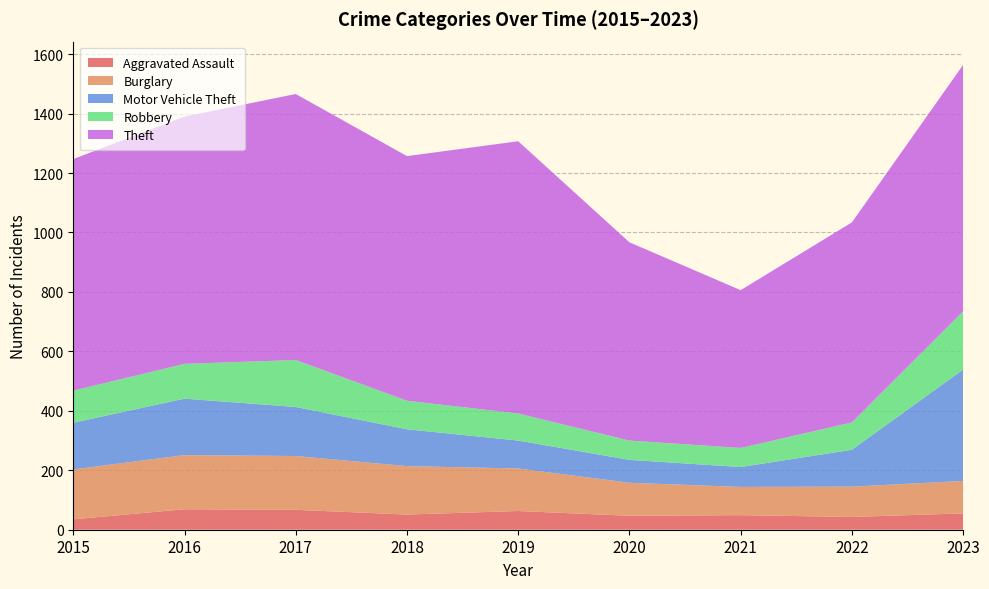

Reading right to left, what are all the values shown in this chart?

Aggravated Assault: 55	43	49	47	63	51	67	69	35
Burglary: 109	102	95	111	143	163	181	182	168
Motor Vehicle Theft: 375	124	67	77	94	124	165	190	157
Robbery: 196	92	64	65	91	96	158	117	108
Theft: 829	673	531	667	916	823	895	832	779